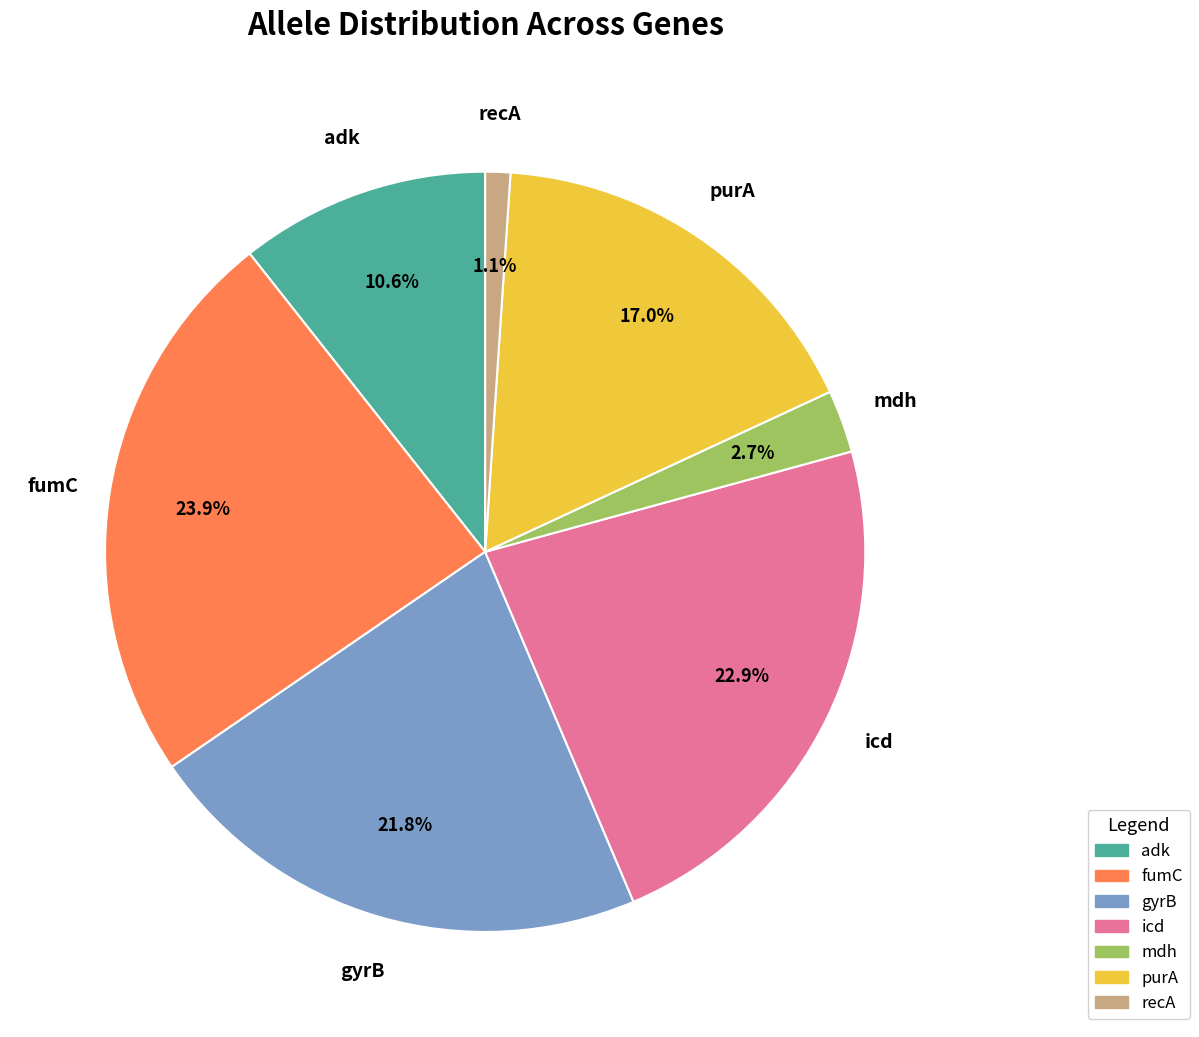

How many segments does this pie chart have?

7